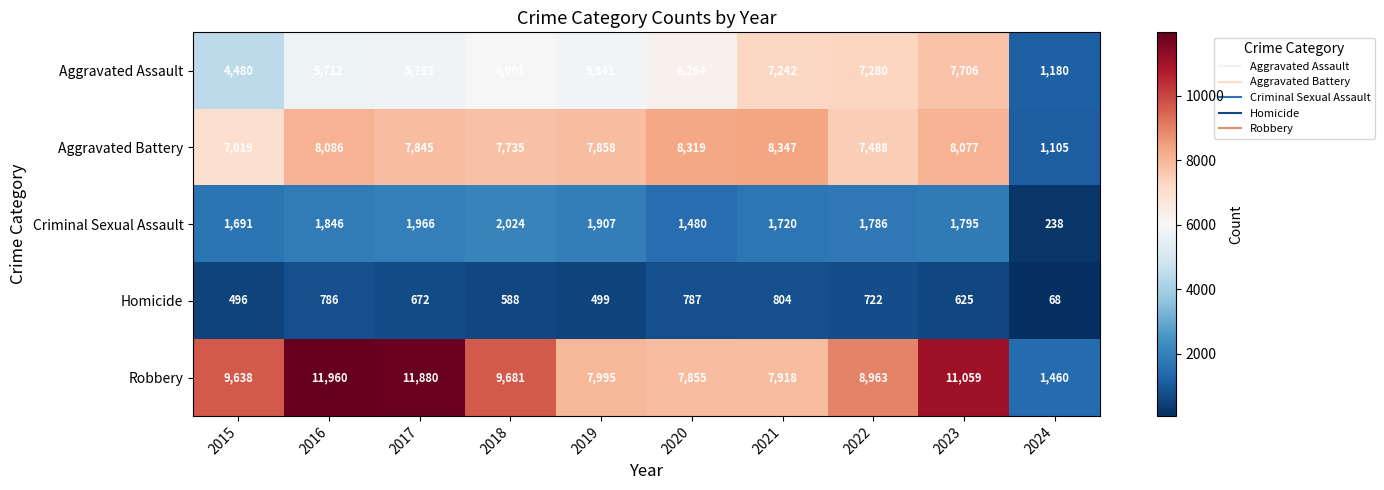

Which label corresponds to the smallest value in the chart?

2024